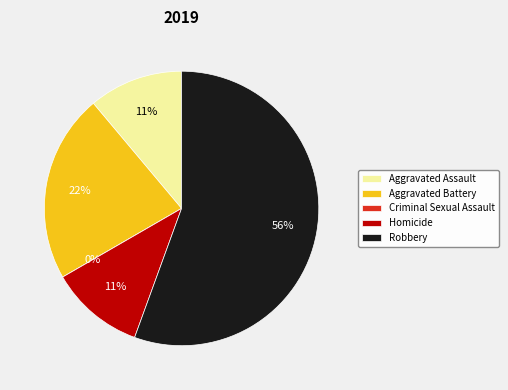

Is there any slice that represents more than half of the pie?

Yes